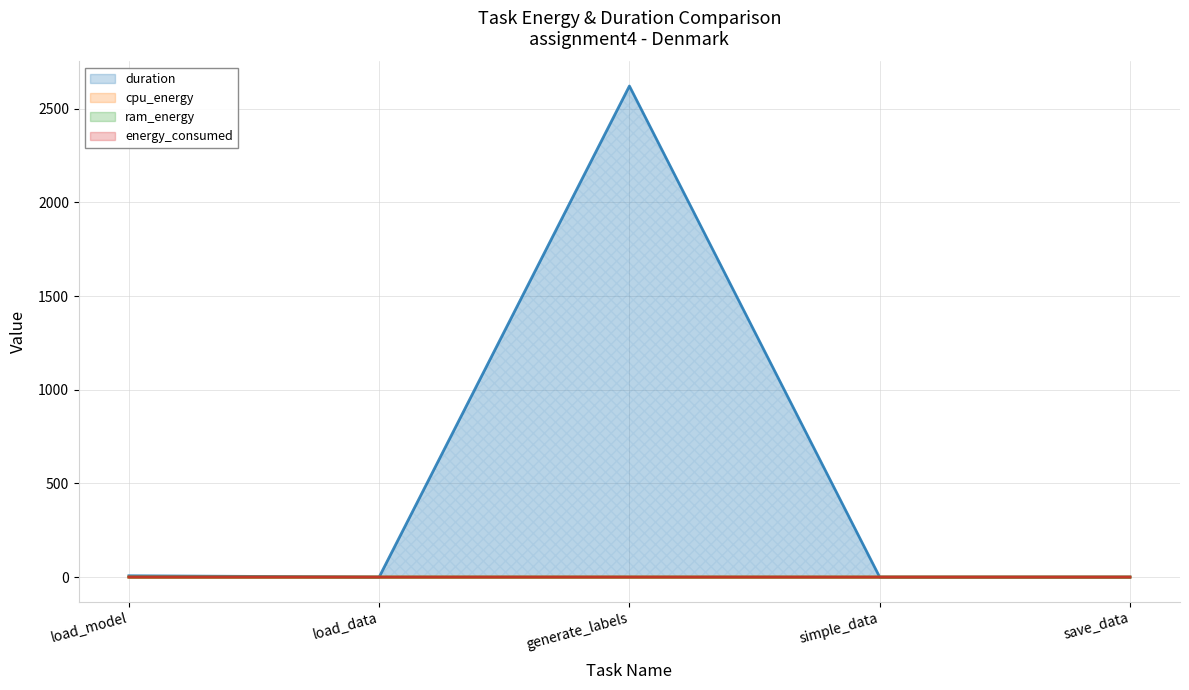

What is the sum of all duration values?

2628.5